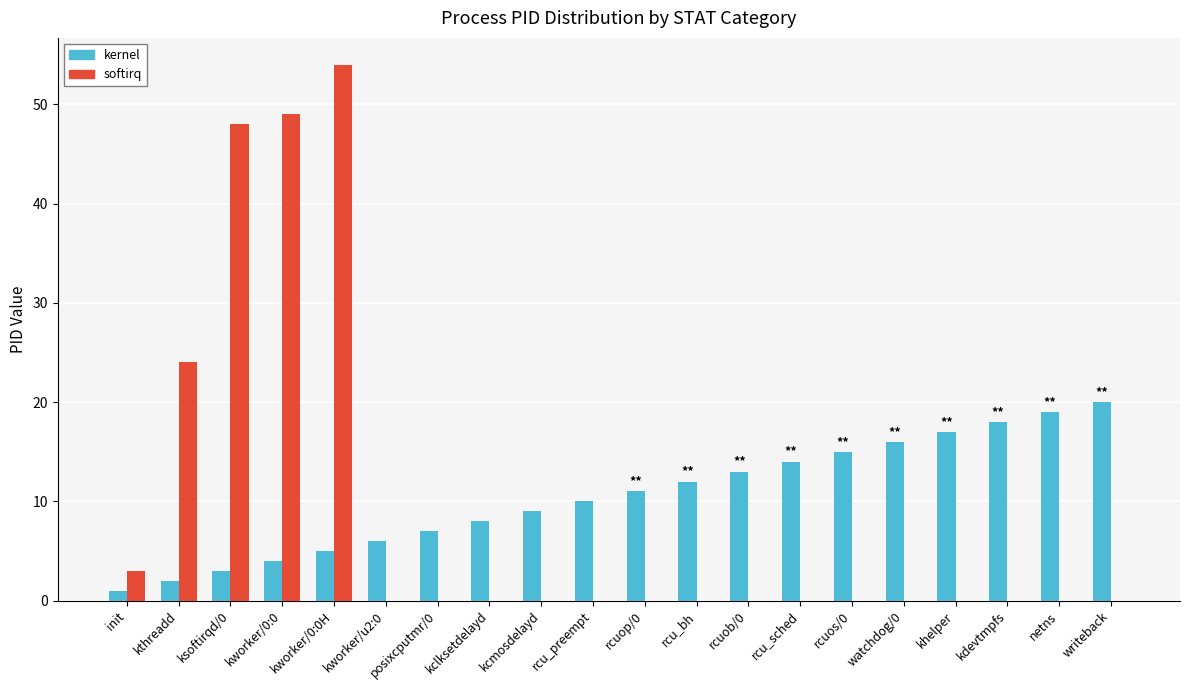

True or false: kernel has a value of 15 at rcuos/0.

True